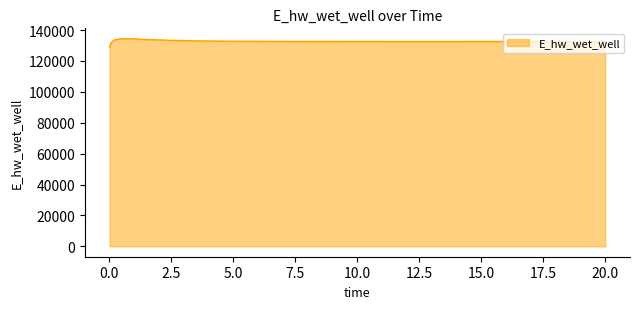

What is the greatest value displayed?

134372.2